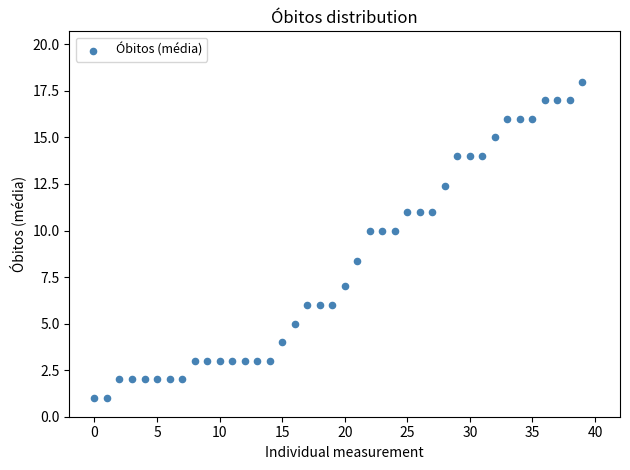

What Y value in the scatter plot is closest to 9?

8.4